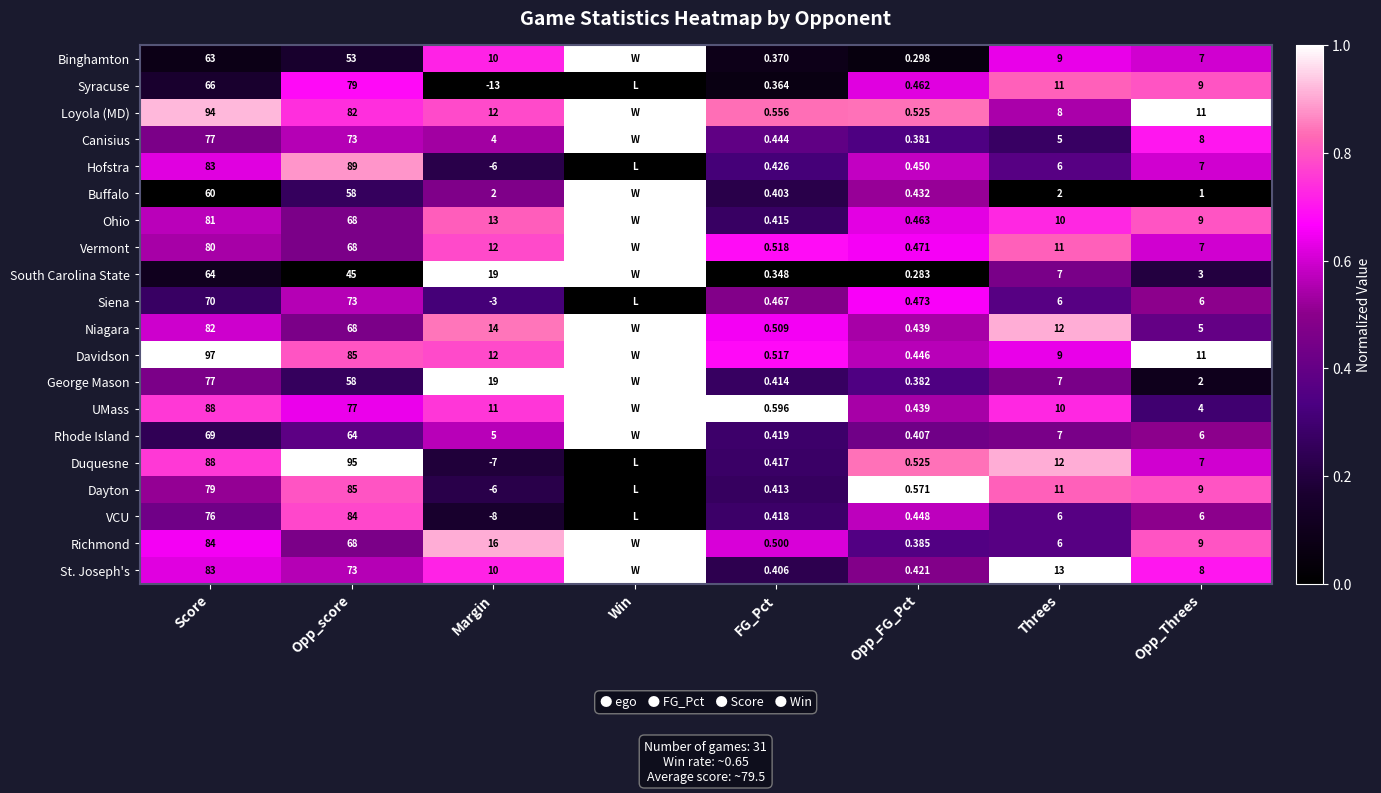

Between Opp_score and Opp_FG_Pct, which series saw the biggest shift?

Duquesne